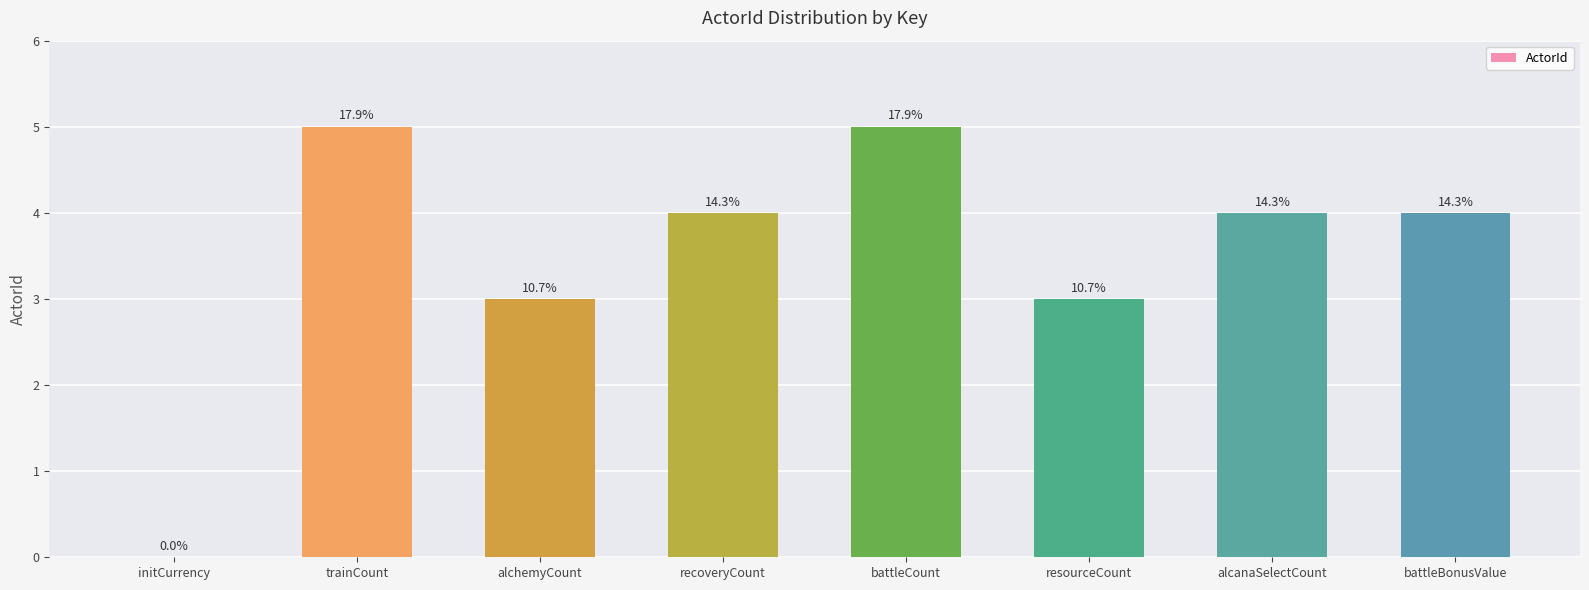

Reading left to right, extract all data points from this chart.

initCurrency=0	trainCount=5	alchemyCount=3	recoveryCount=4	battleCount=5	resourceCount=3	alcanaSelectCount=4	battleBonusValue=4